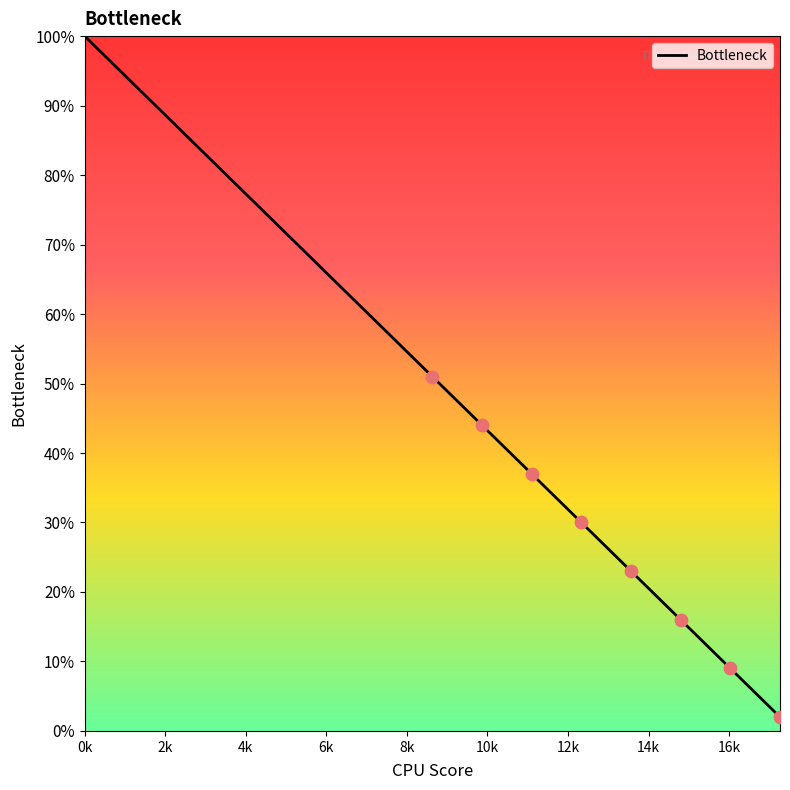

What is the maximum value shown in the chart?

100